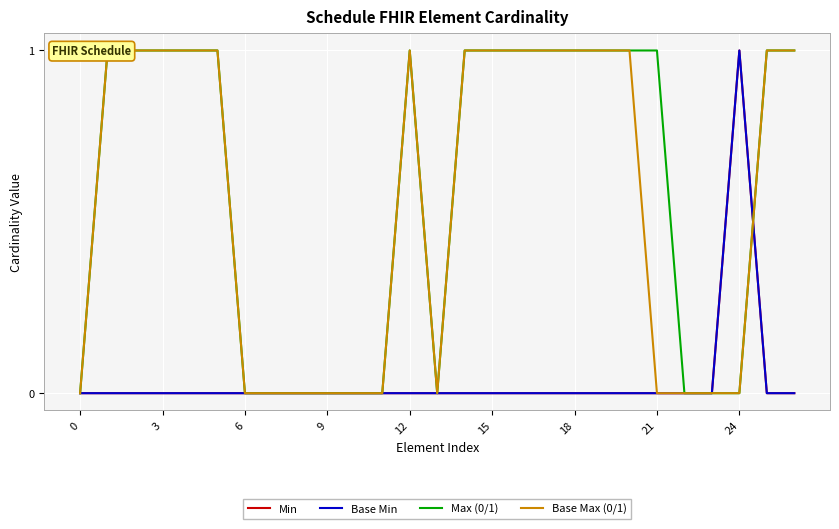

What is the difference between the maximum and minimum values in the Min series?

1